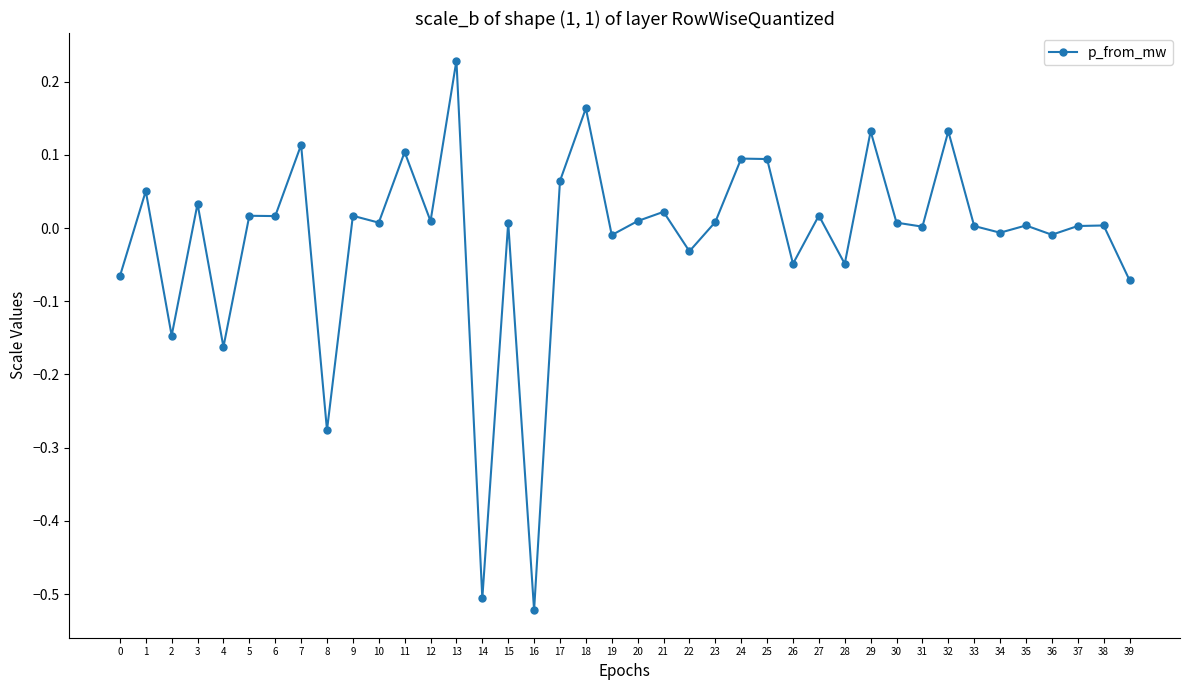

What is the change in value from 4 to 17?

+0.2